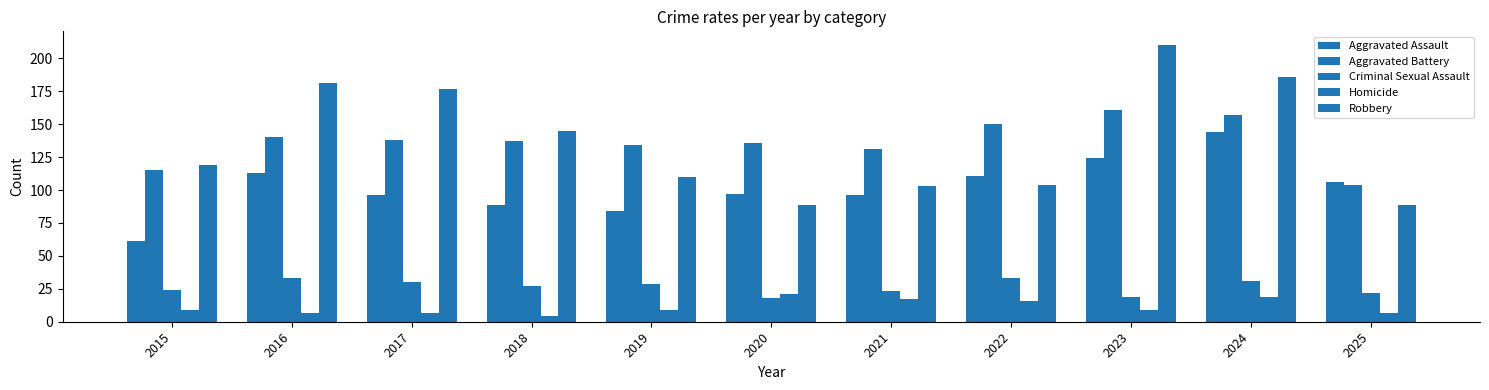

What is the sum of all Homicide values?

125